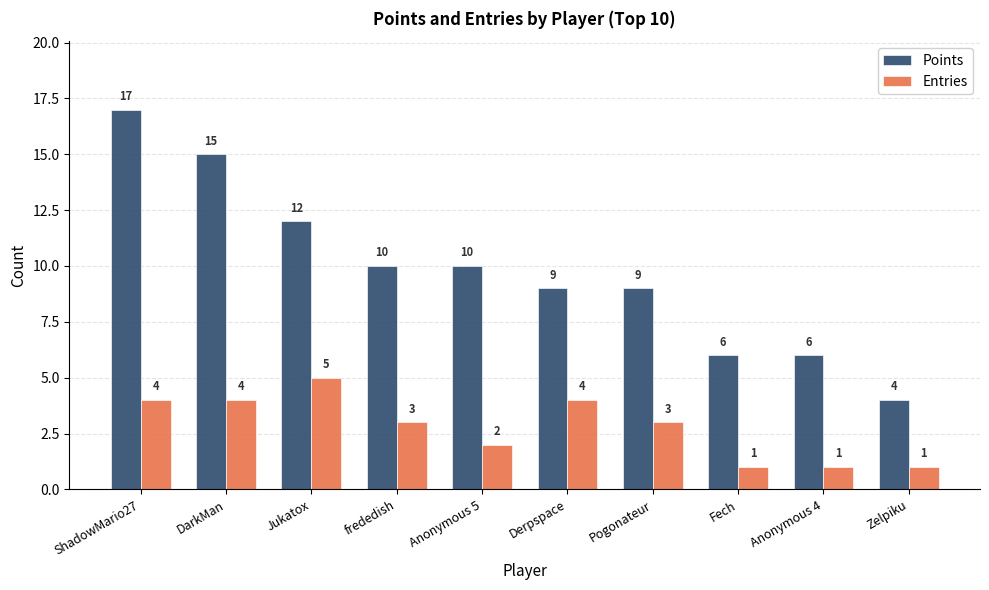

True or false: Entries has a value of 5 at Jukatox.

True